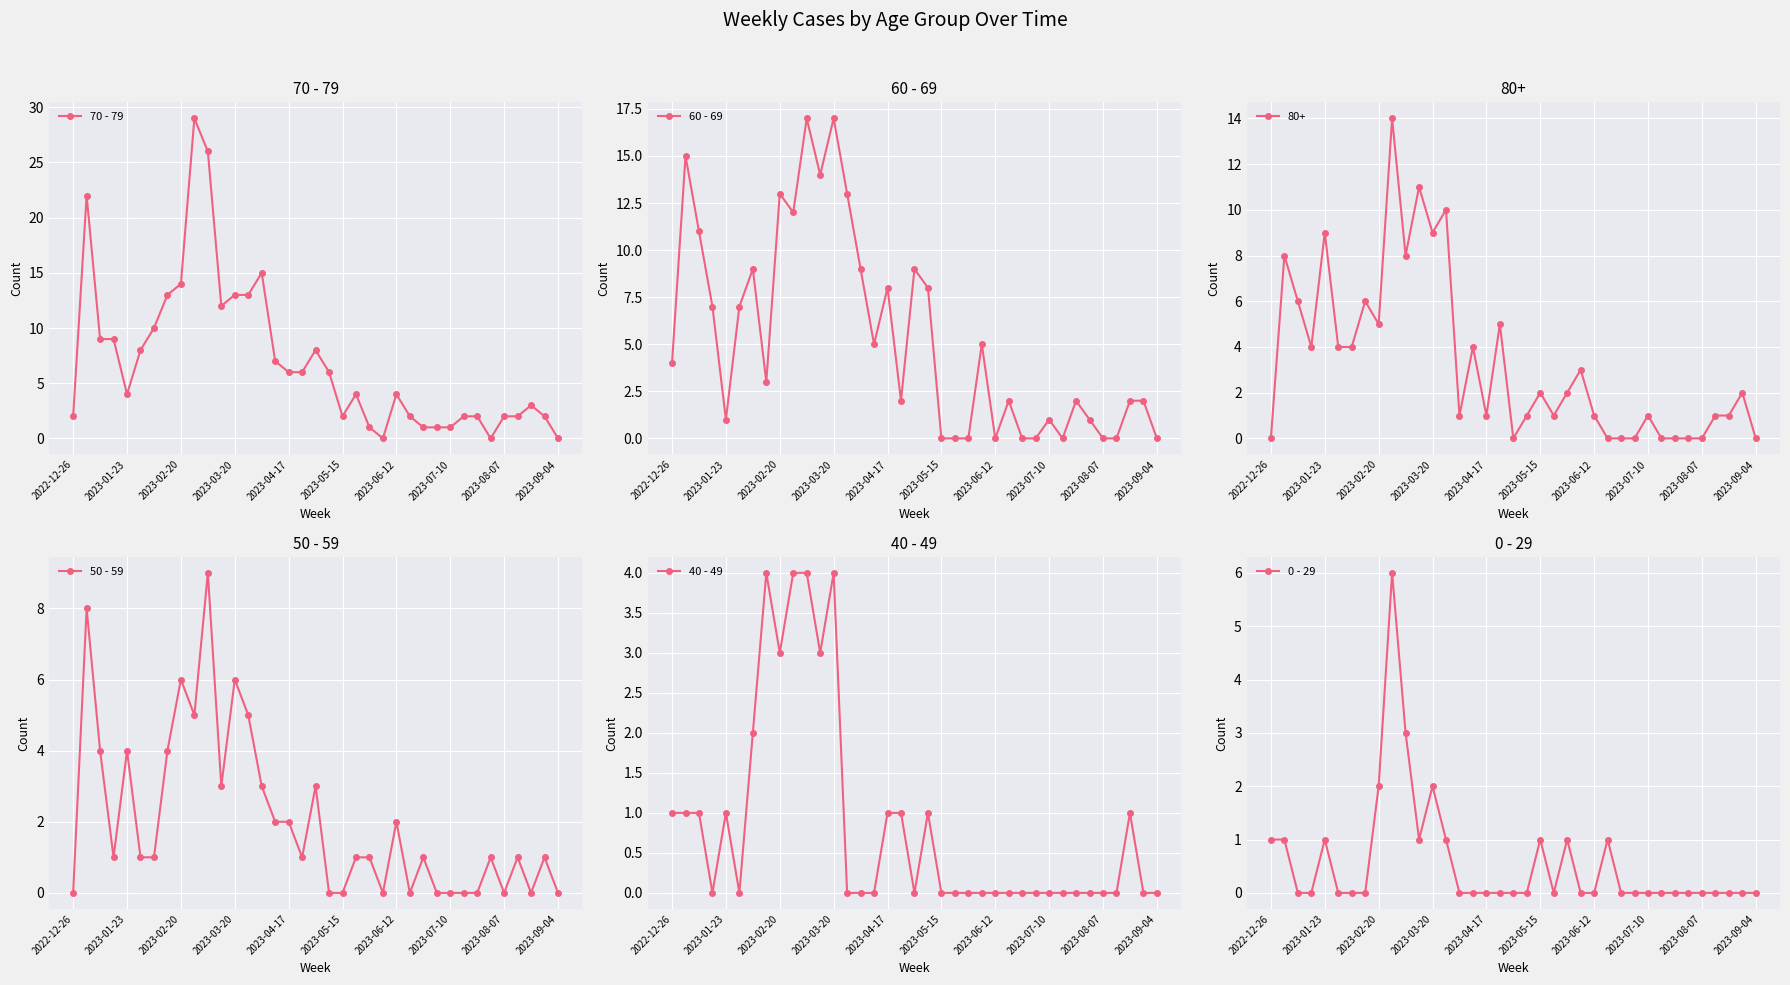

The value of 40 - 49 at 2023-02-20 is 4. True or false?

False